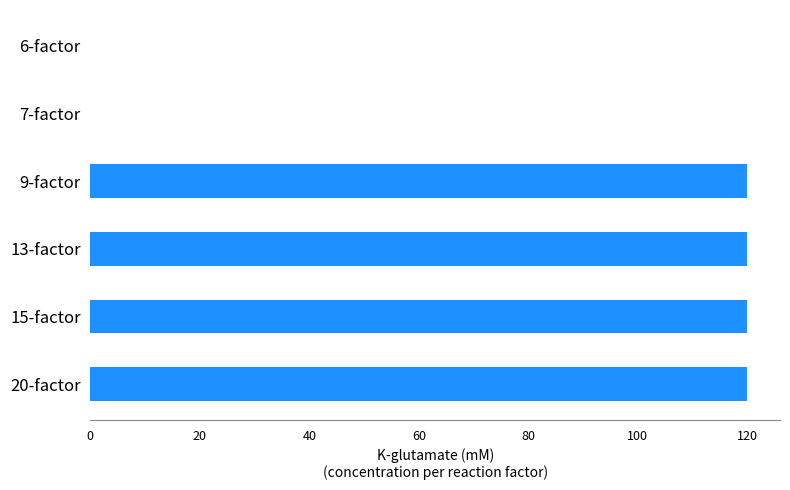

What is the sum of all values?

480